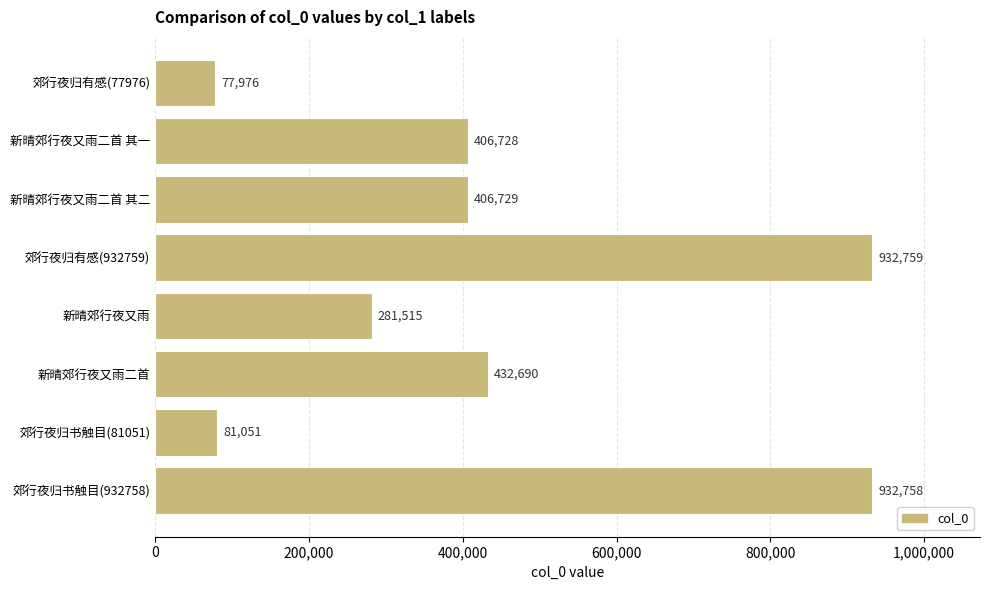

What is the difference between the maximum and minimum values?

854783